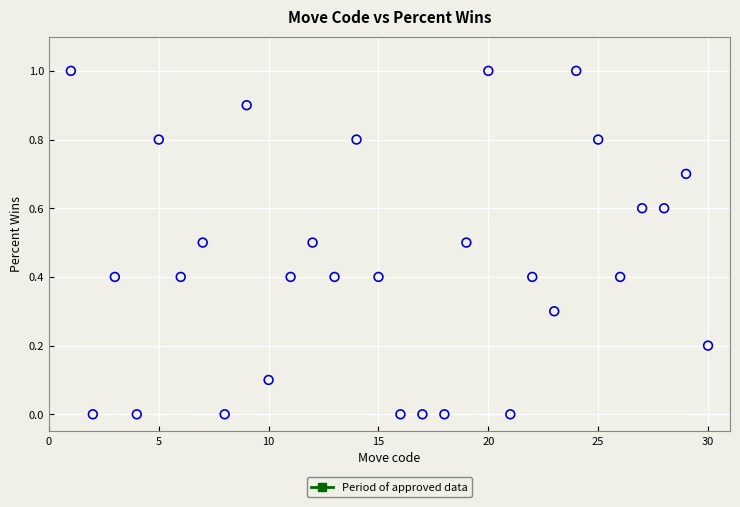

What is the range of X values (max minus min)?

29.0